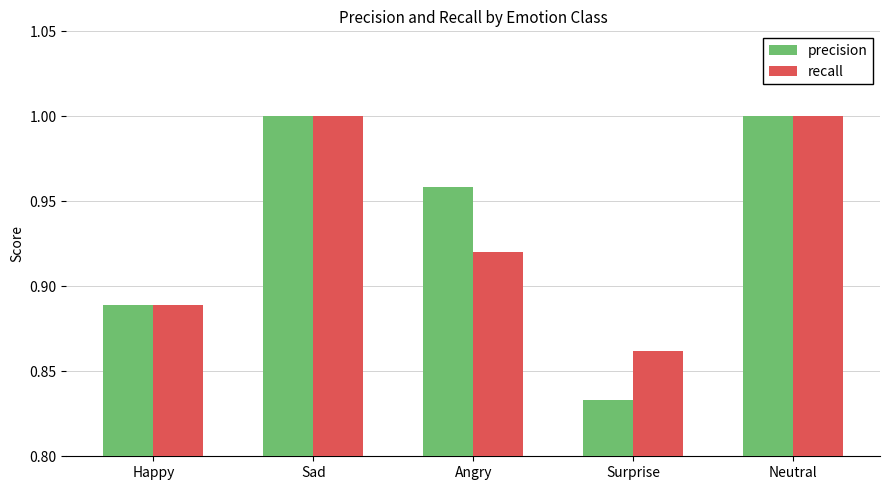

Count the precision values in the range 0 to 1.

5